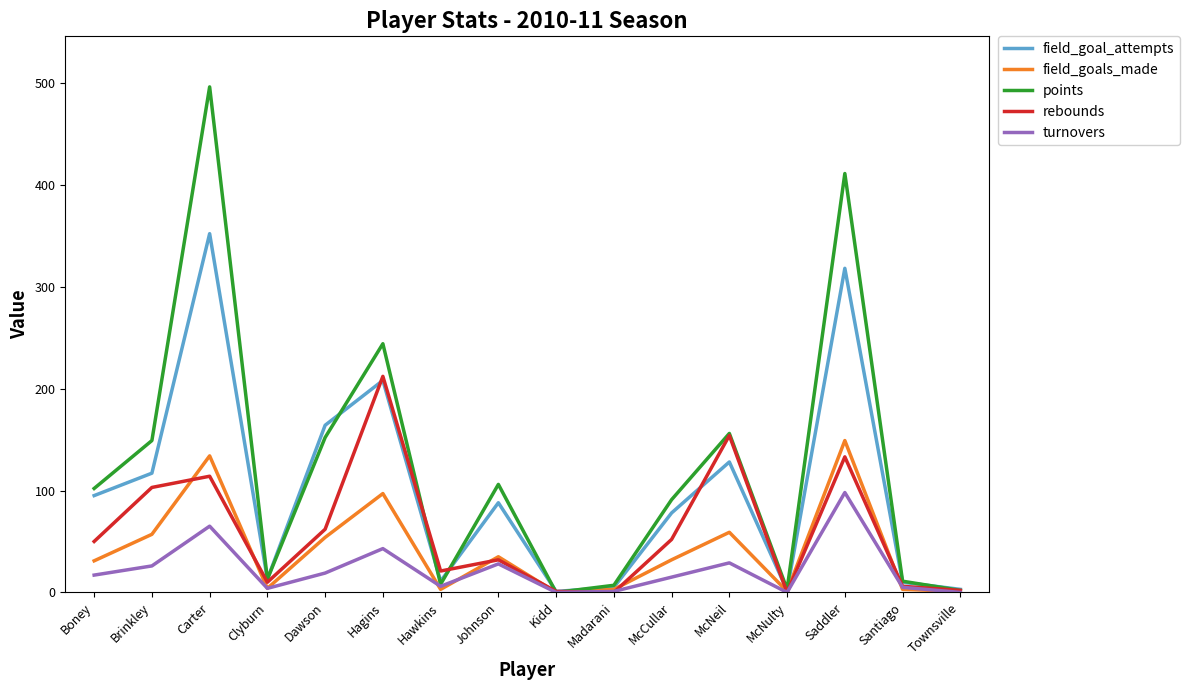

Count the number of categories in the chart.

16